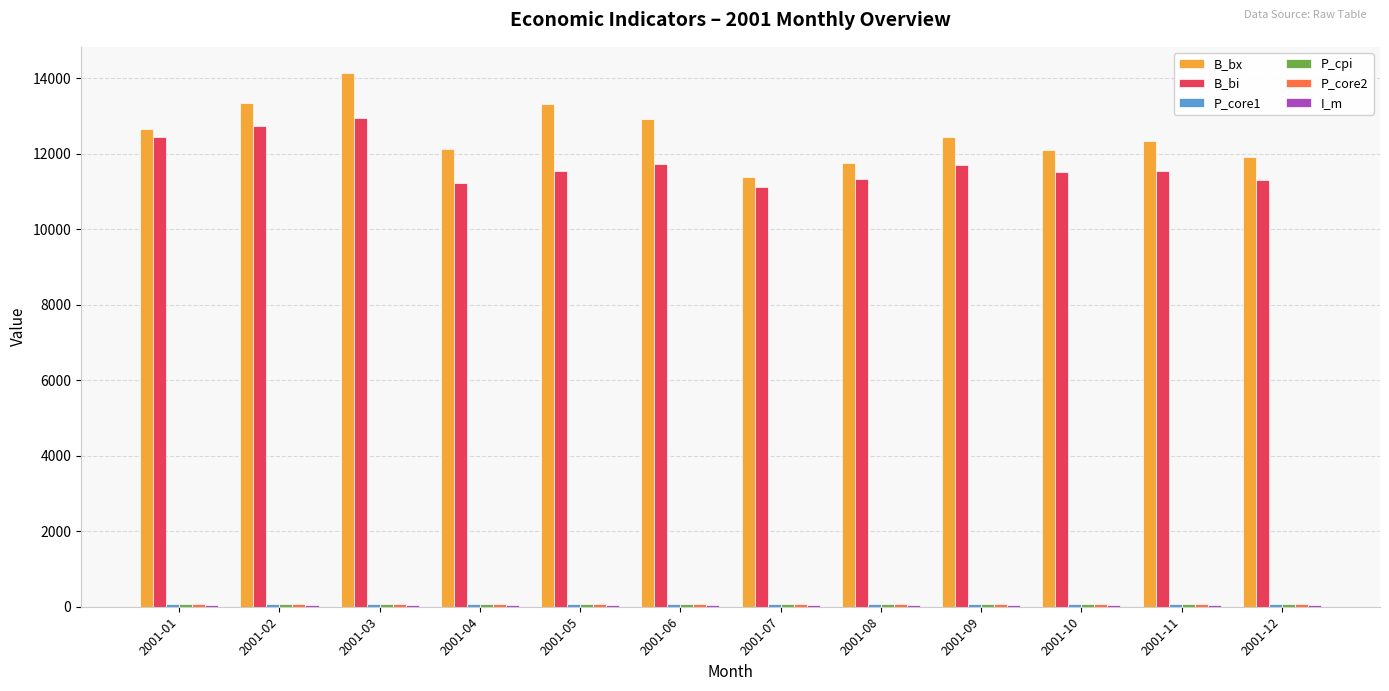

Between 2001-08 and 2001-10, which series saw the biggest shift?

B_bx